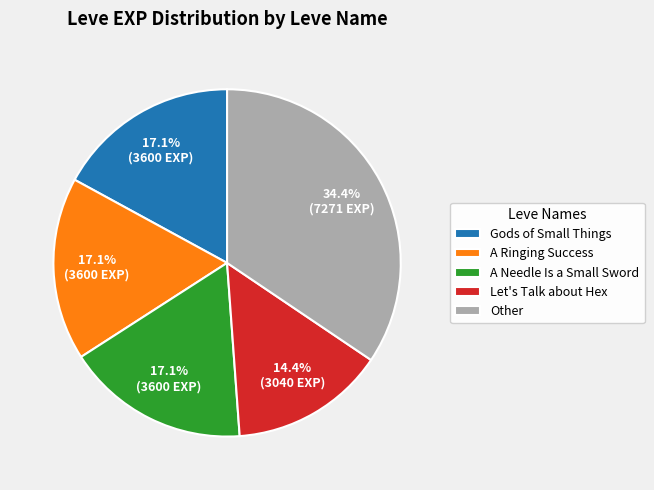

Is A Ringing Success the majority of the pie?

No